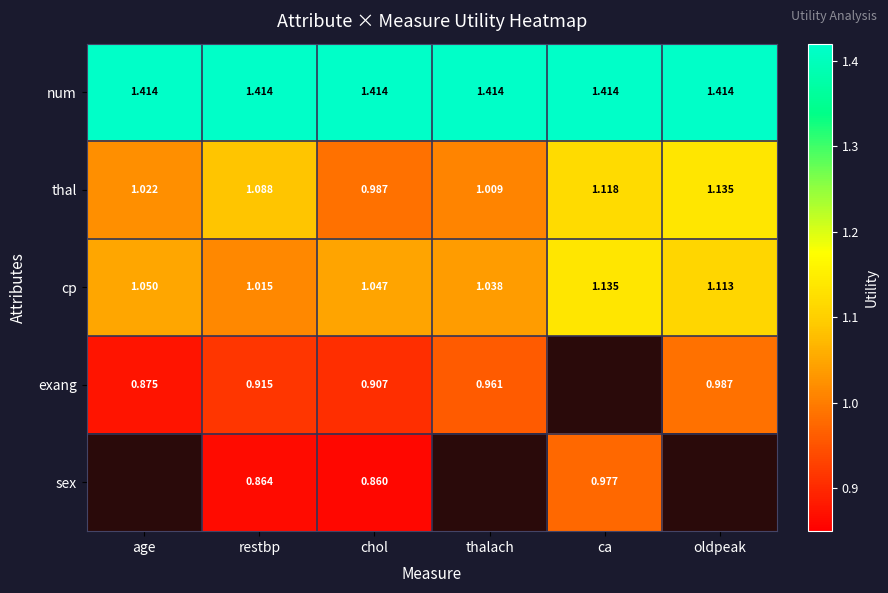

How many data points does each series have?

6